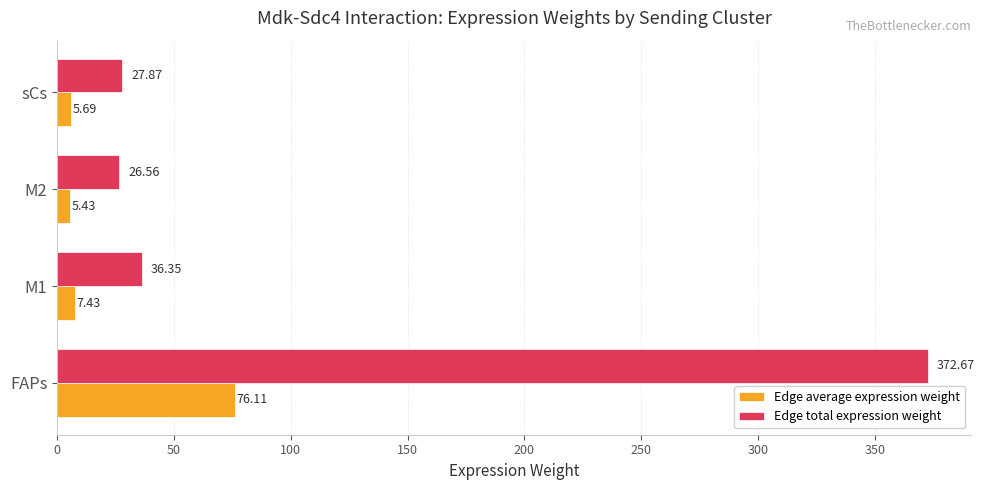

List the series in order of their peak value, highest first.

Edge total expression weight, Edge average expression weight